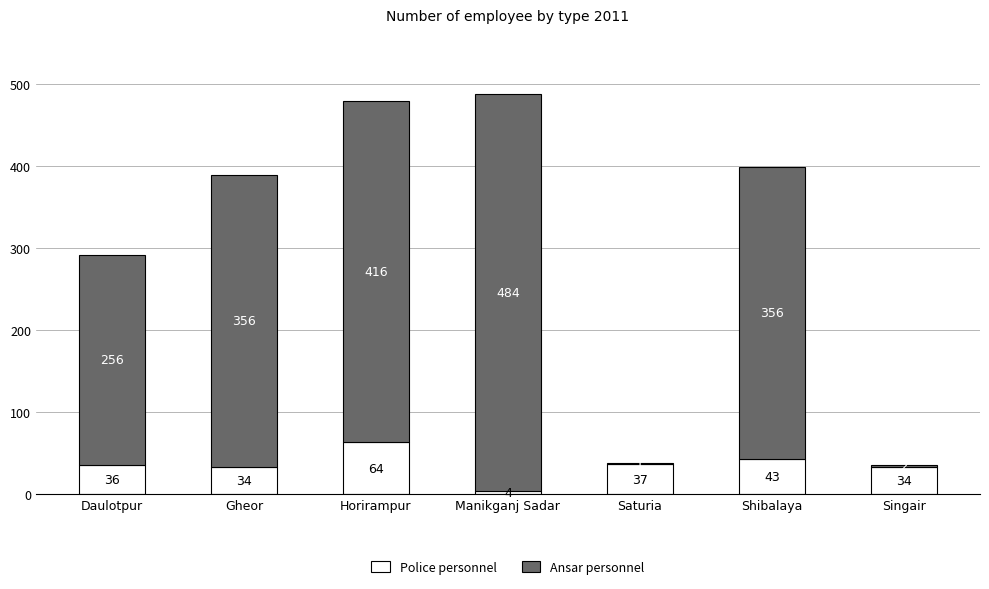

What is the sum of the Police personnel values at Manikganj Sadar and Gheor?

38